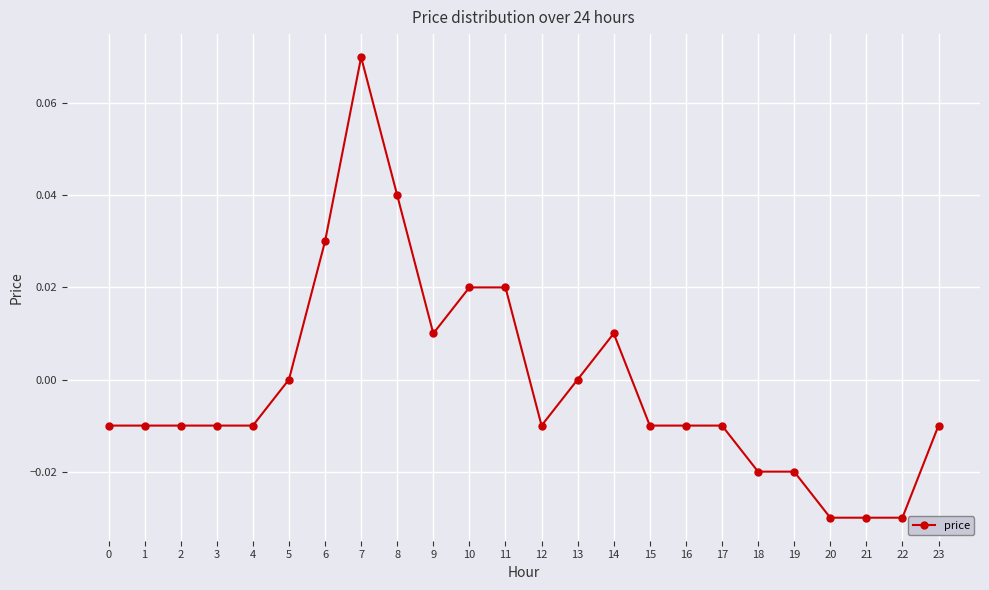

True or false: there are more than 0 points higher than both neighbors.

True